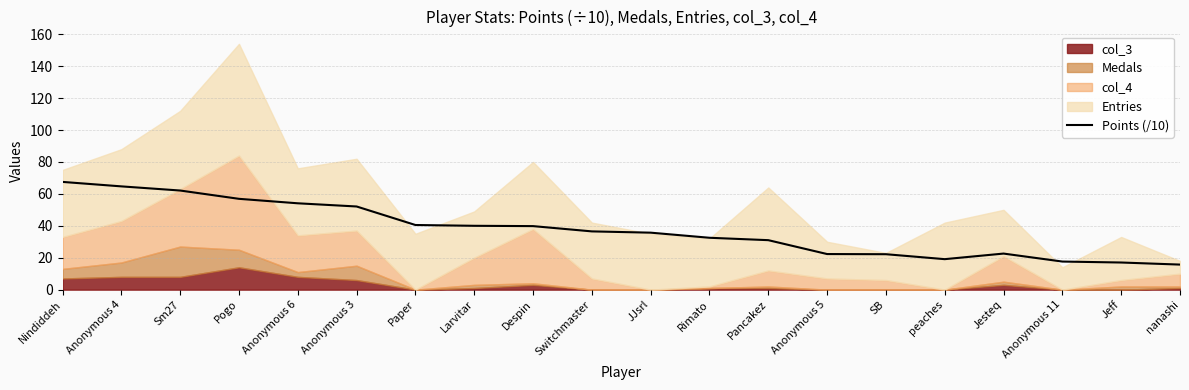

What is the average value?

37.5